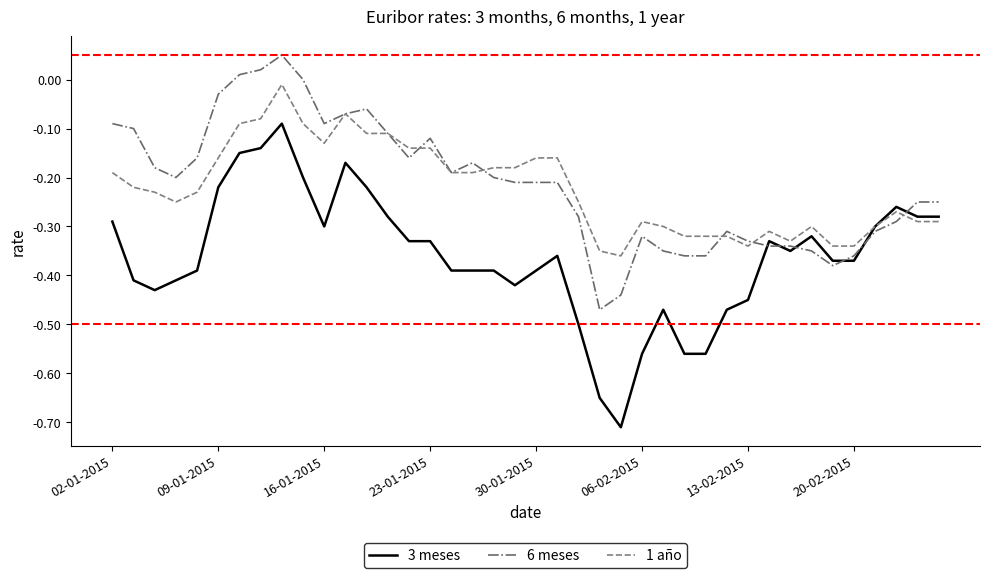

Rank the series by their maximum value, from highest to lowest.

6 meses, 1 año, 3 meses